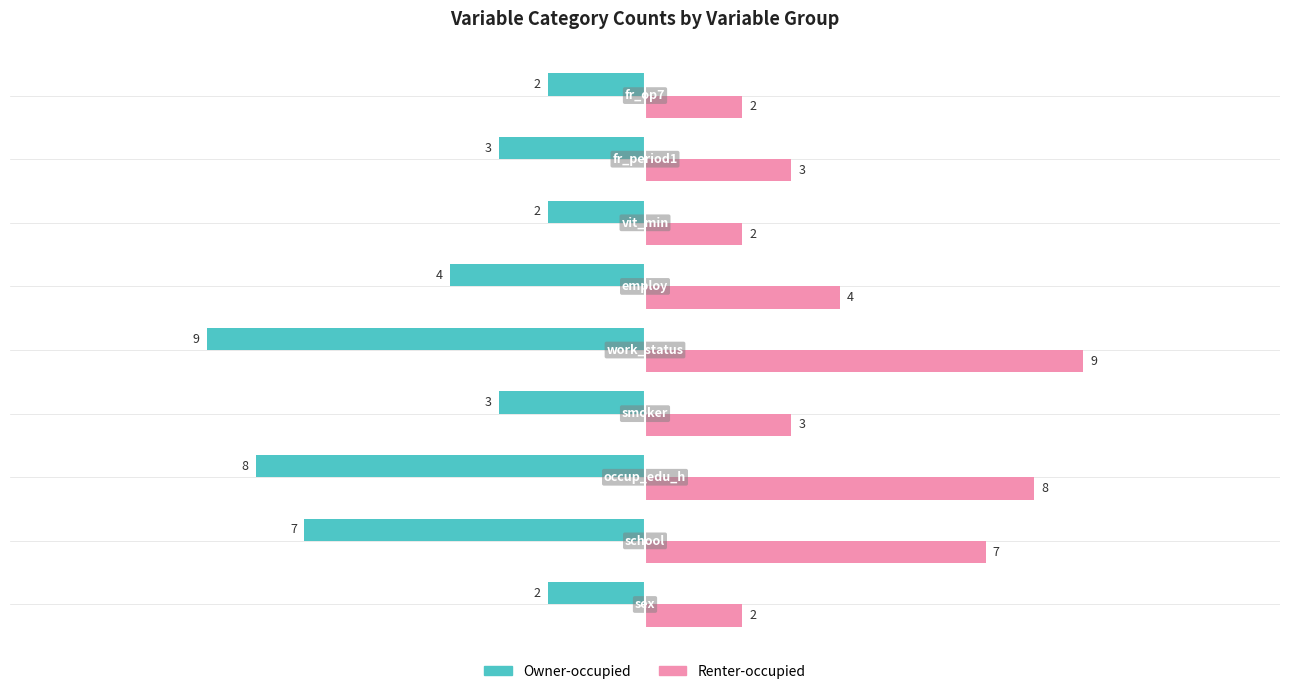

What is the maximum value for Owner-occupied?

-2